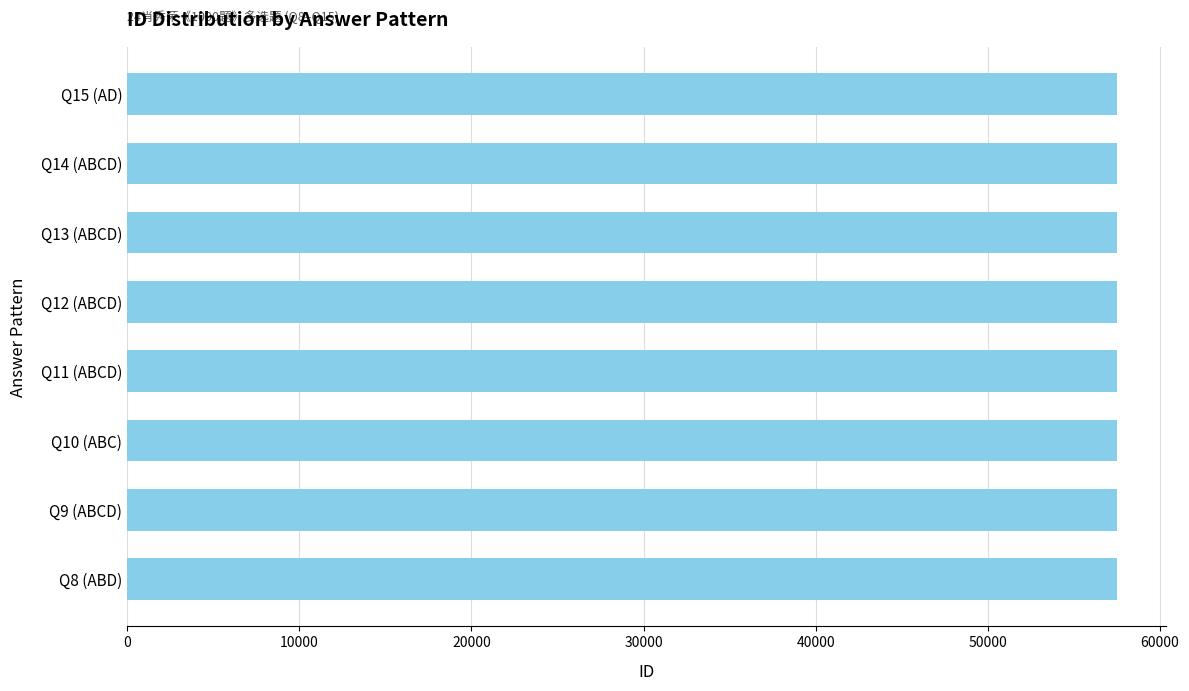

The value at Q12 (ABCD) is 87035. True or false?

False